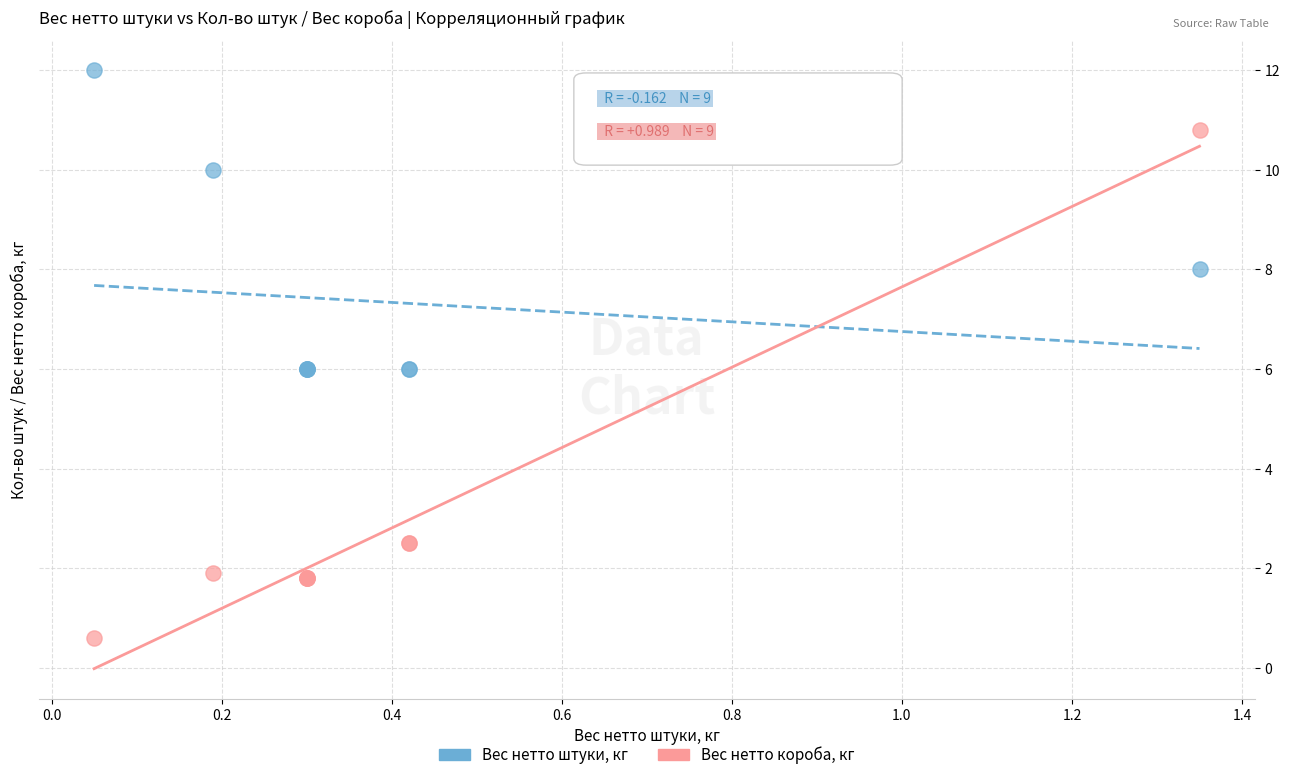

Which series reaches the minimum Y coordinate?

Вес нетто короба, кг